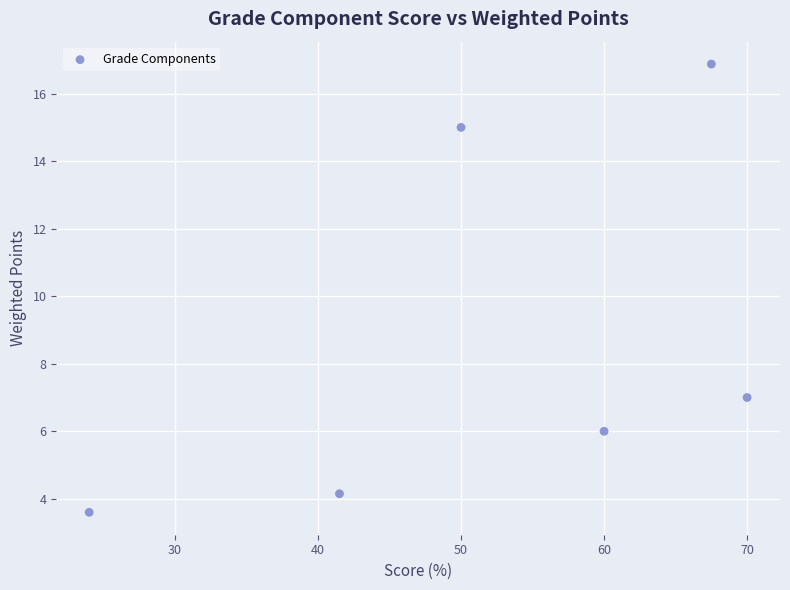

What Y value in the scatter plot is closest to 10?

7.0